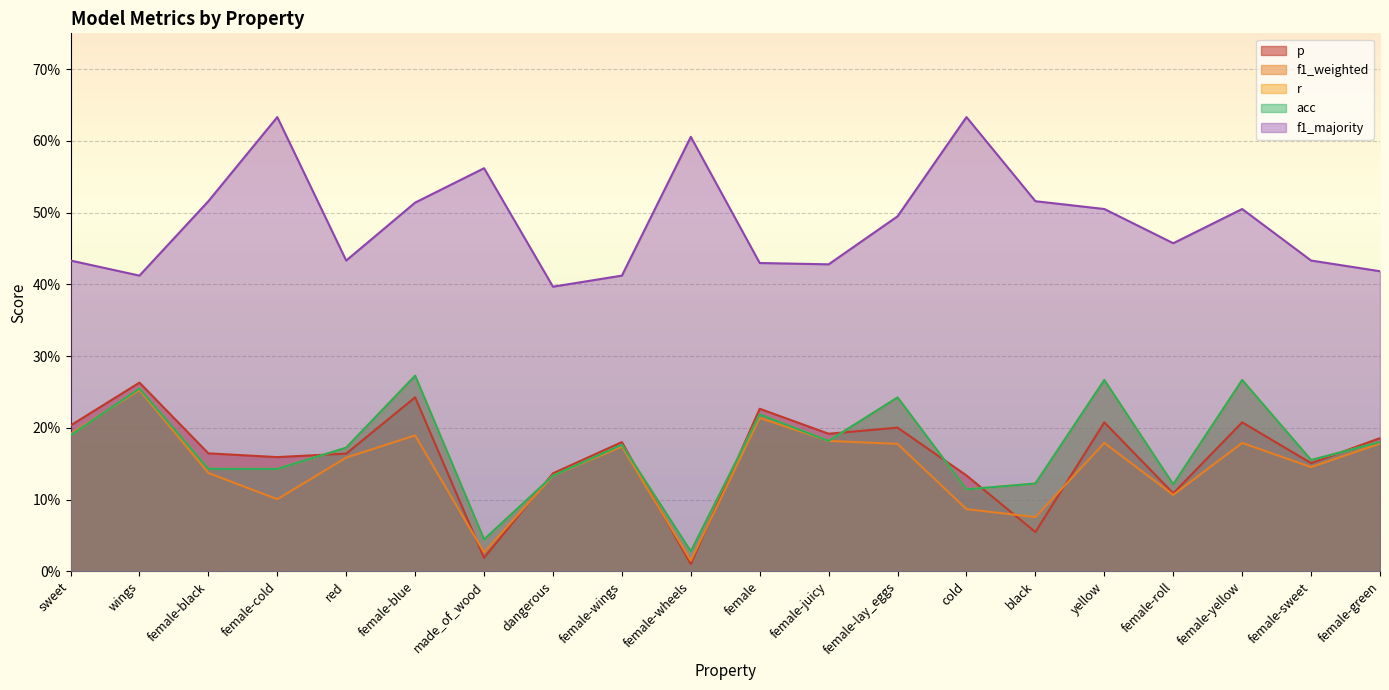

True or false: f1_weighted and r intersect in this chart.

True